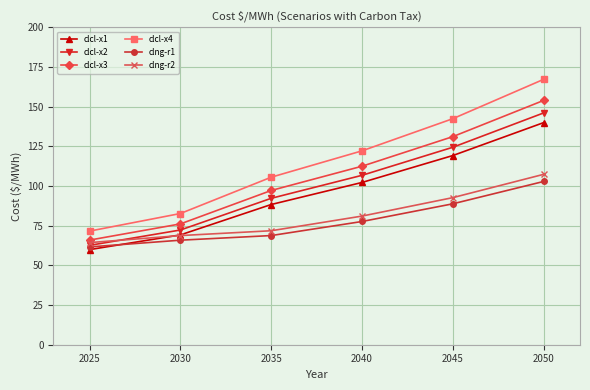

Count the number of data series in this chart.

6